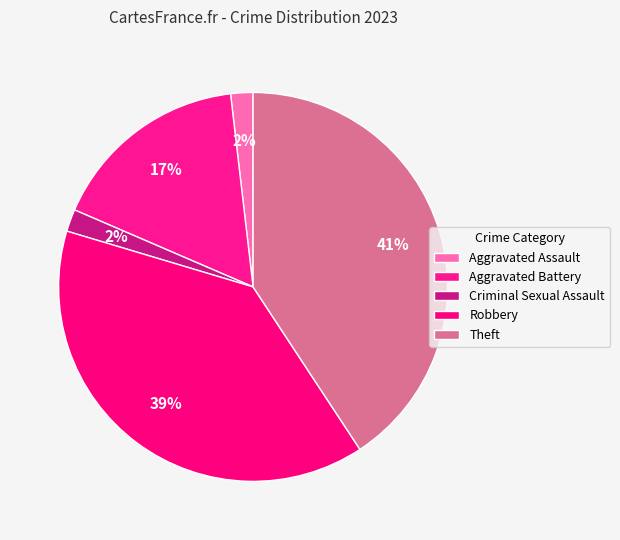

Does Robbery represent more than half of the total?

No